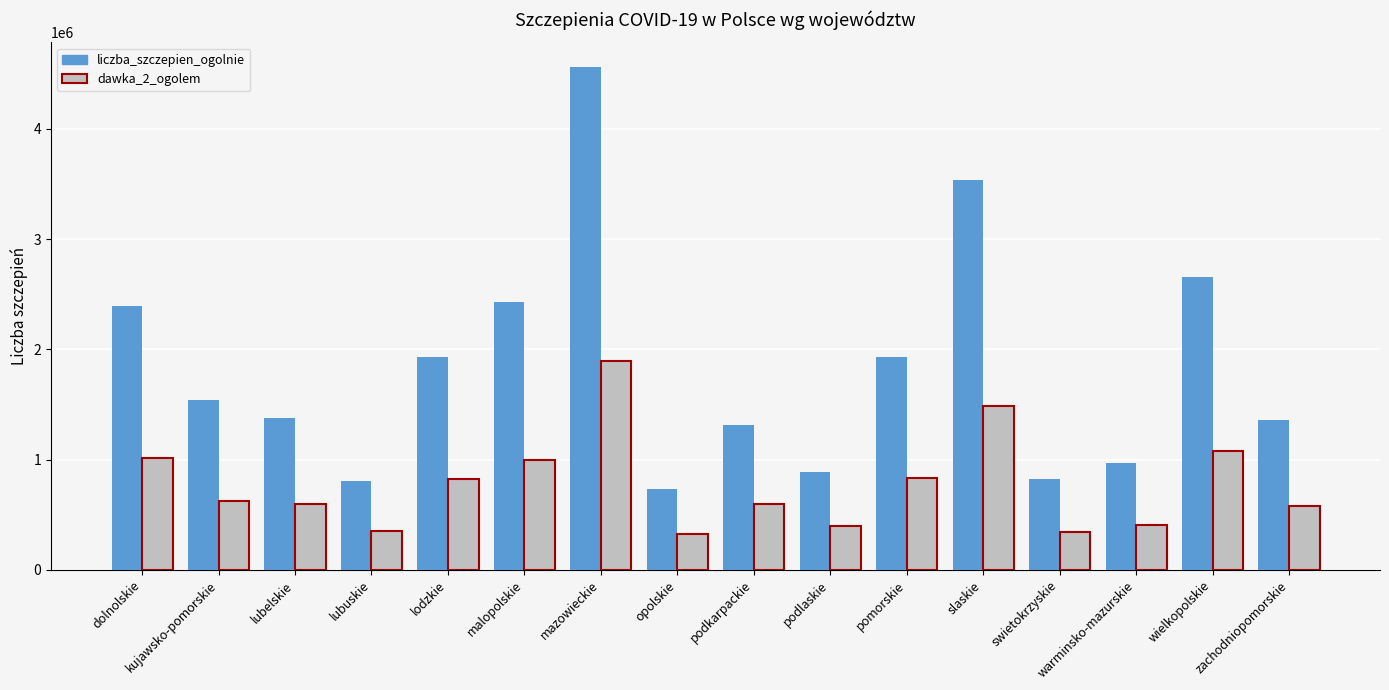

What is the total value across all series at dolnolskie?

3402345